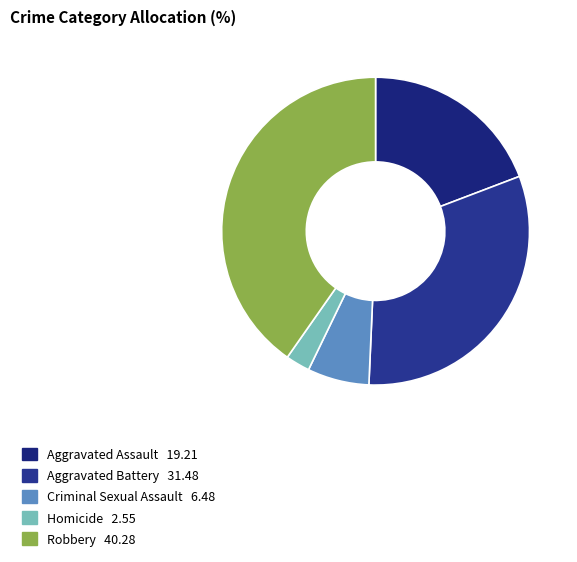

Count the number of slices in the pie.

5